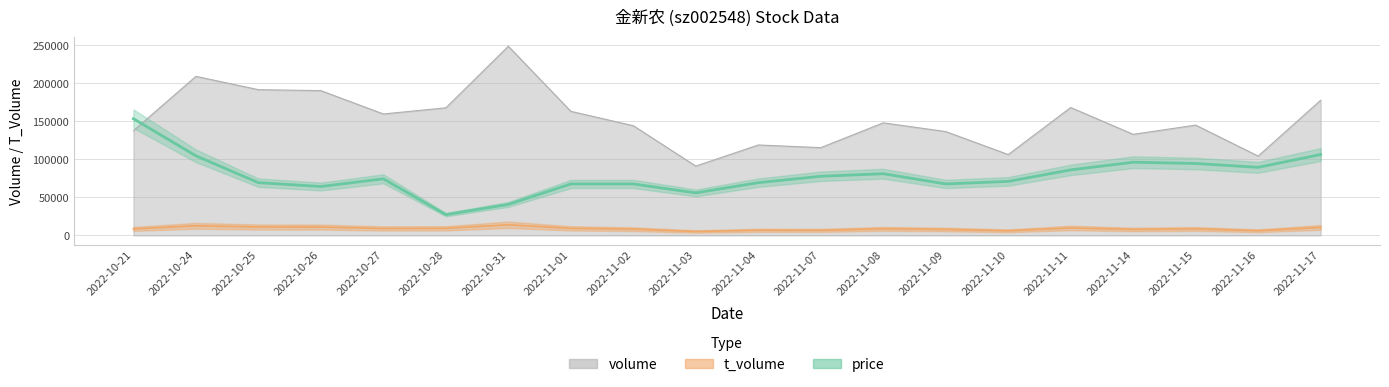

List the labels in order of price value, smallest first.

2022-10-28, 2022-10-31, 2022-11-03, 2022-10-26, 2022-11-01, 2022-11-02, 2022-11-09, 2022-10-25, 2022-11-04, 2022-11-10, 2022-10-27, 2022-11-07, 2022-11-08, 2022-11-11, 2022-11-16, 2022-11-15, 2022-11-14, 2022-10-24, 2022-11-17, 2022-10-21